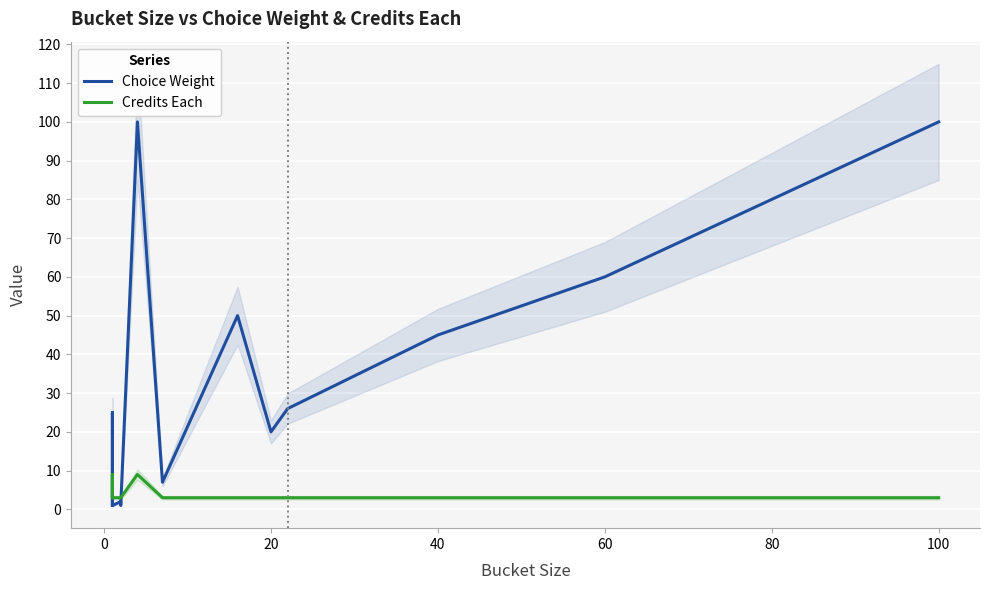

How many data points in Credits Each are above 3?

2